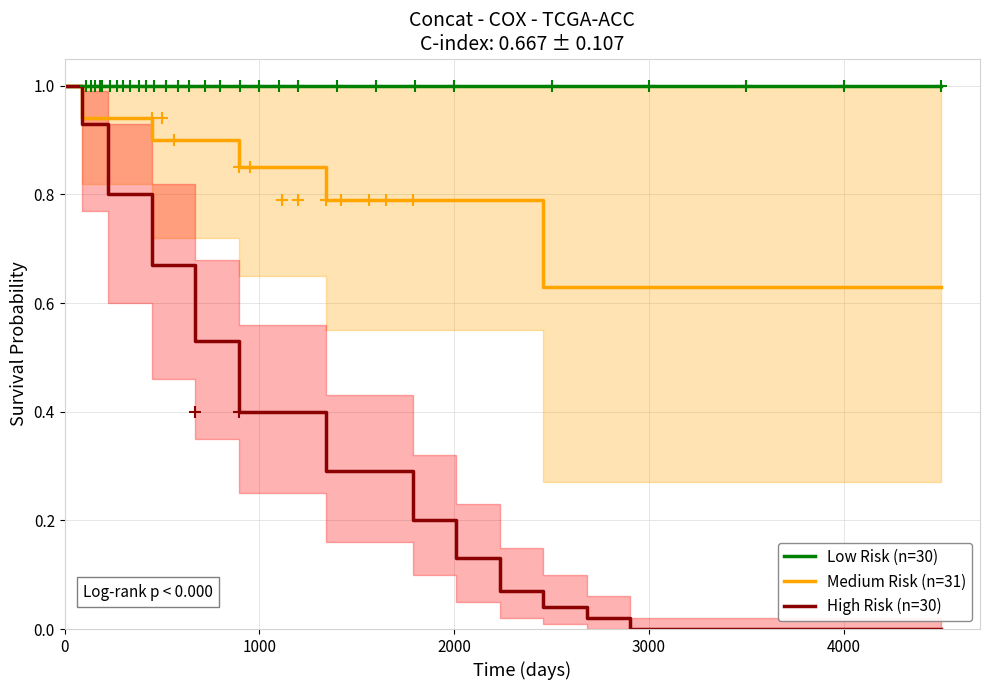

How many lines are shown in the chart?

3